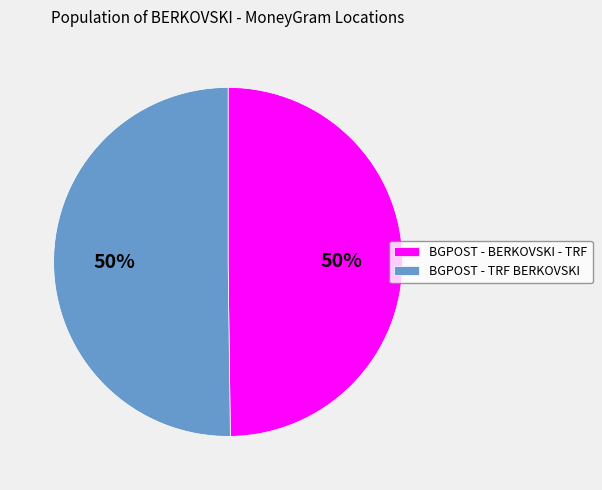

Do BGPOST - TRF BERKOVSKI and BGPOST - BERKOVSKI - TRF together represent more than half of the pie?

Yes